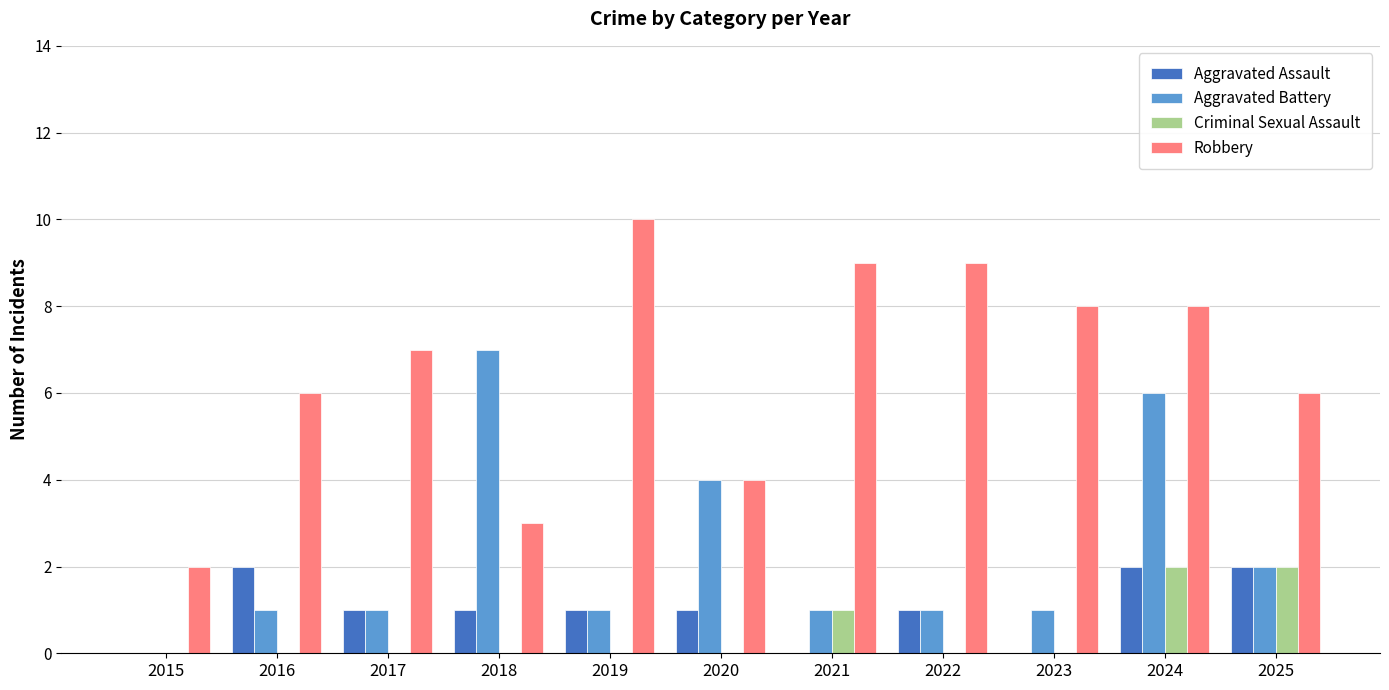

What are all the series names shown in the legend?

Aggravated Assault, Aggravated Battery, Criminal Sexual Assault, Robbery